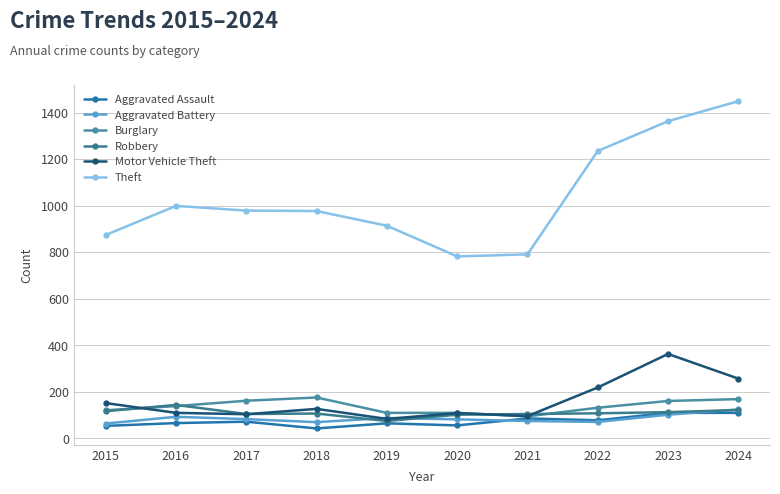

Rank the series at 2020 from lowest to highest value.

Aggravated Assault, Aggravated Battery, Robbery, Motor Vehicle Theft, Burglary, Theft